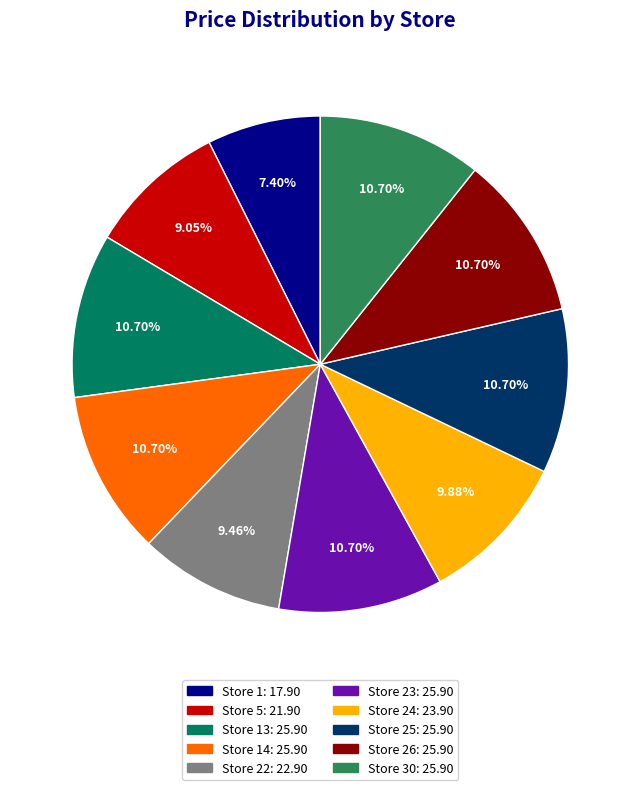

Is there any slice that represents more than half of the pie?

No